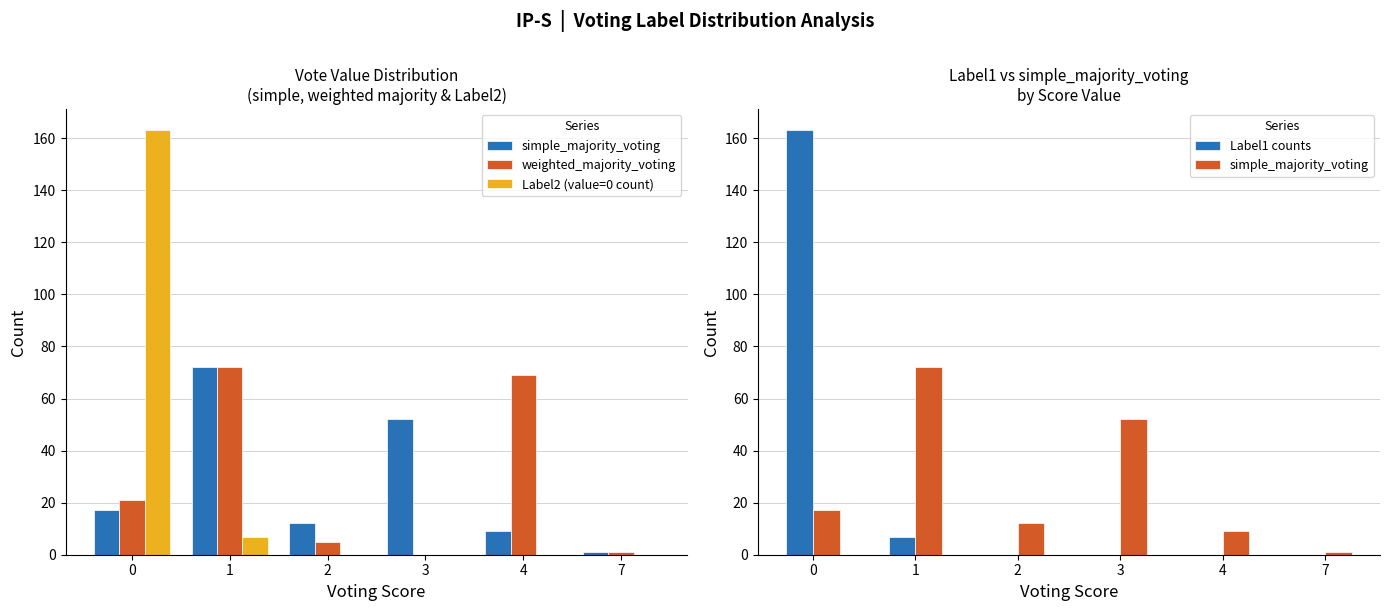

How many groups of bars are there?

6